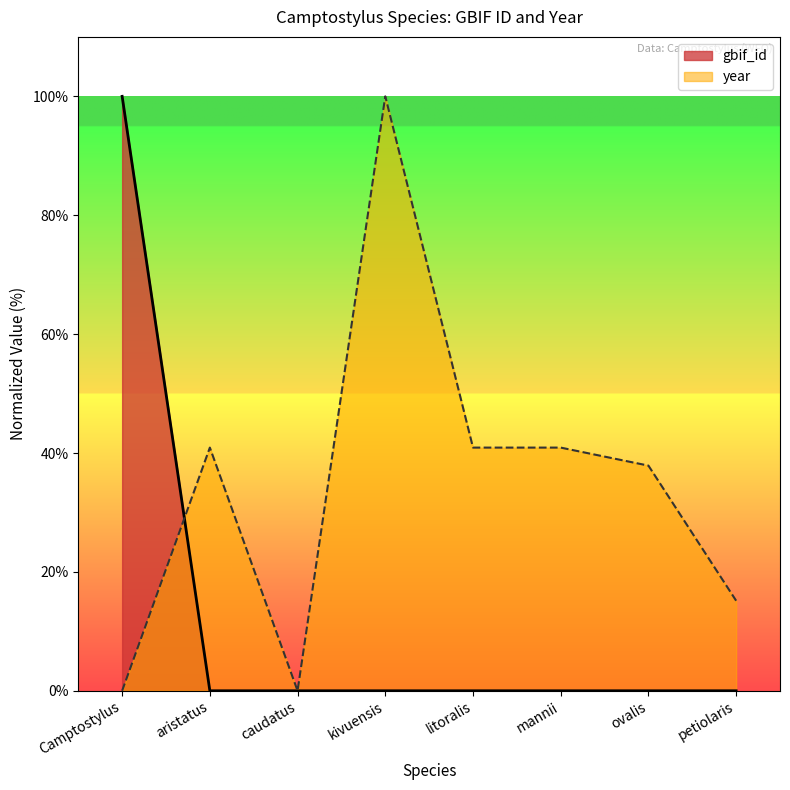

What is the difference between the highest and lowest values at mannii?

40.9